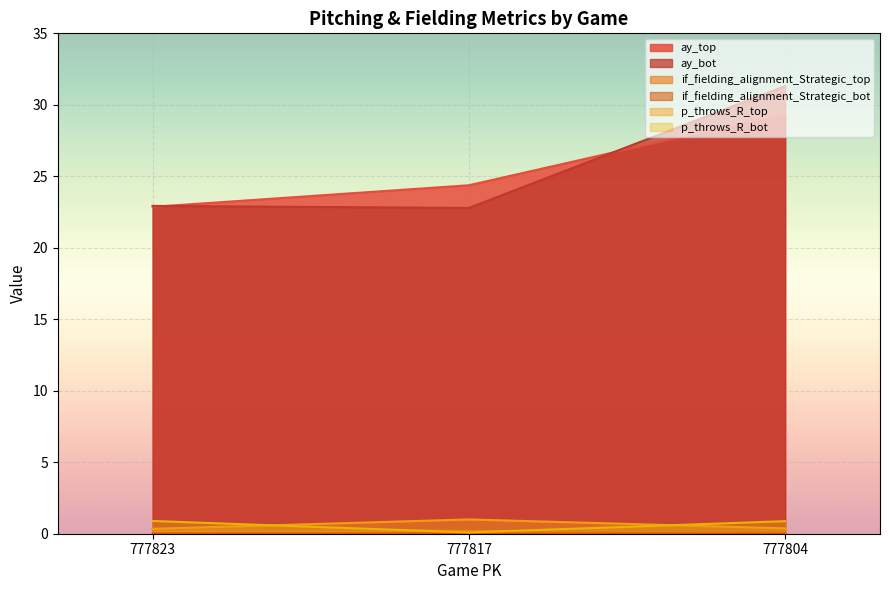

Reading left to right, transcribe all the data shown in this chart.

ay_top: 777823=22.9	777817=24.4	777804=29.4
ay_bot: 777823=22.9	777817=22.8	777804=31.3
if_fielding_alignment_Strategic_top: 777823=0.3	777817=0.2	777804=0.1
if_fielding_alignment_Strategic_bot: 777823=0.0	777817=0.0	777804=0.0
p_throws_R_top: 777823=0.3	777817=1.0	777804=0.4
p_throws_R_bot: 777823=0.9	777817=0.1	777804=0.9